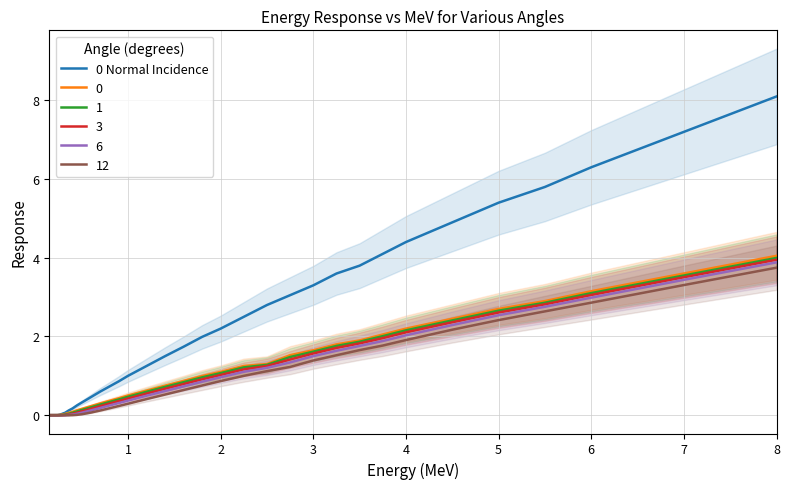

True or false: the data has more than 1 interior local peaks.

False